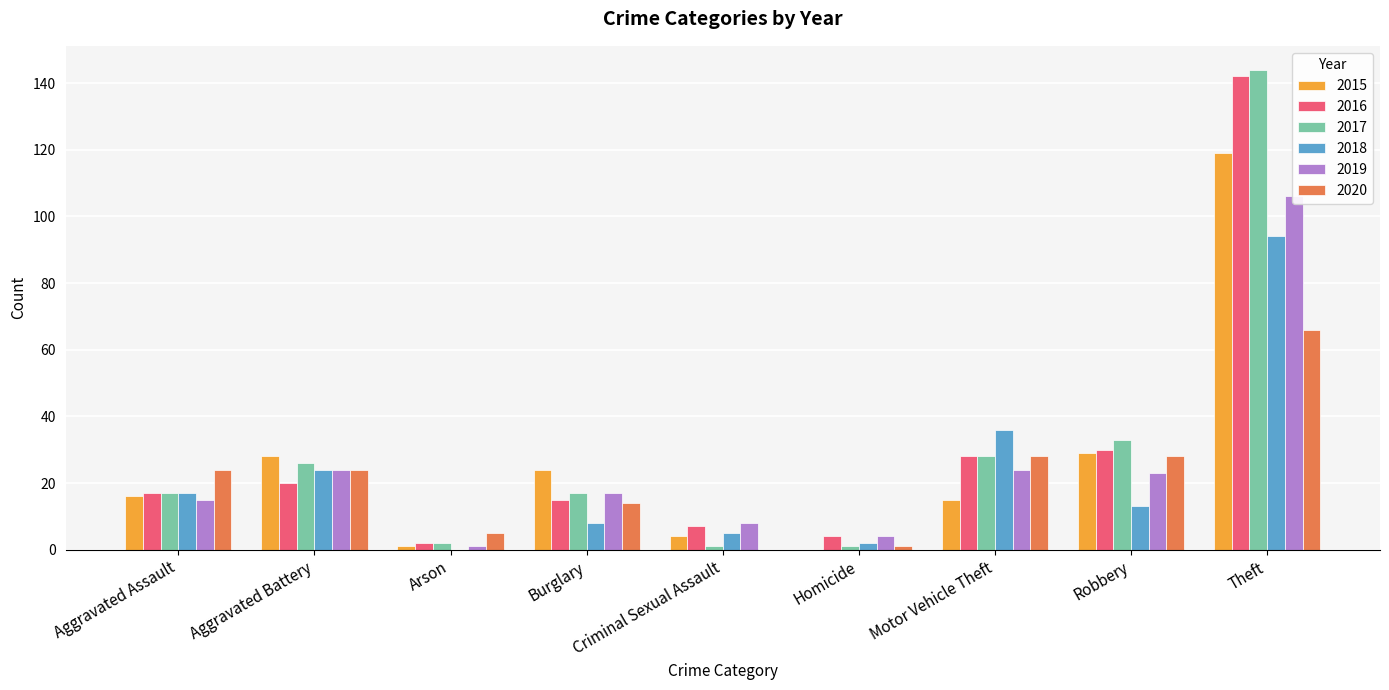

What is the label of the 3rd bar from the right?

Motor Vehicle Theft